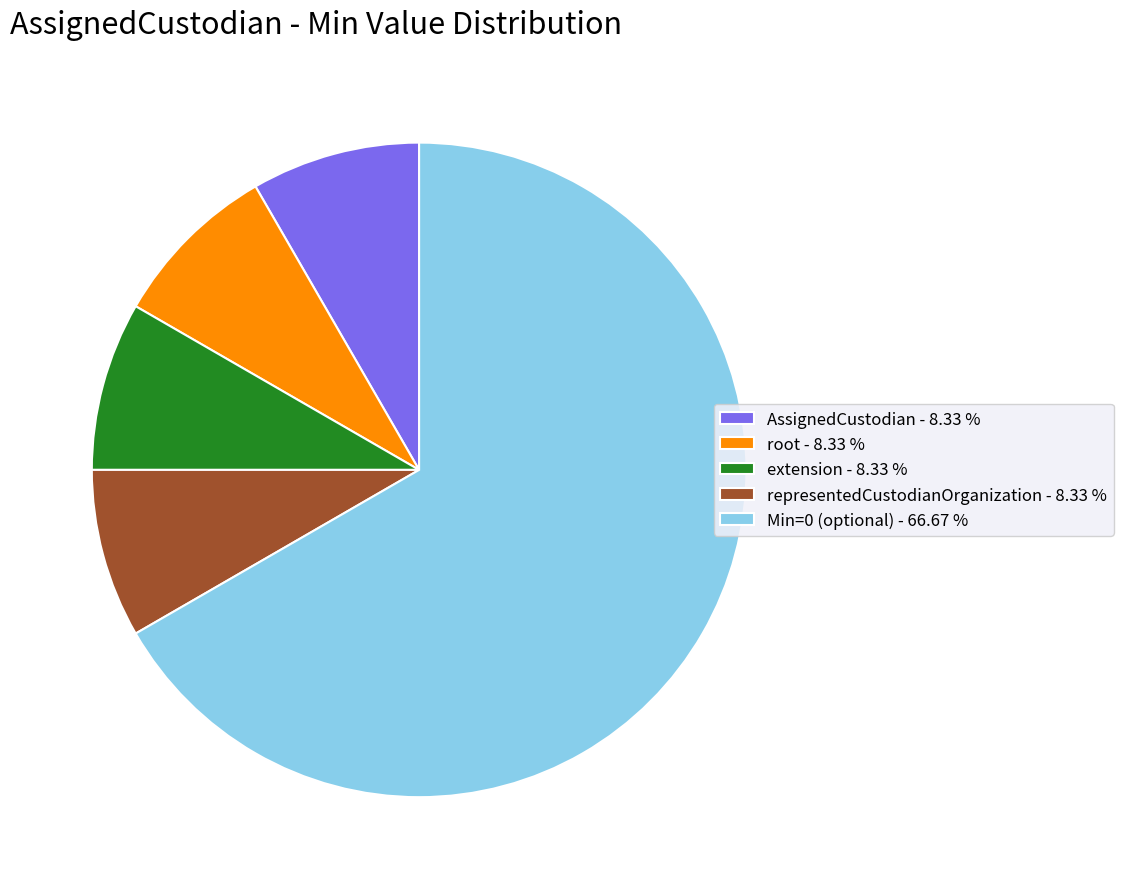

Combined, do representedCustodianOrganization - 8.33 % and AssignedCustodian - 8.33 % account for over 50%?

No